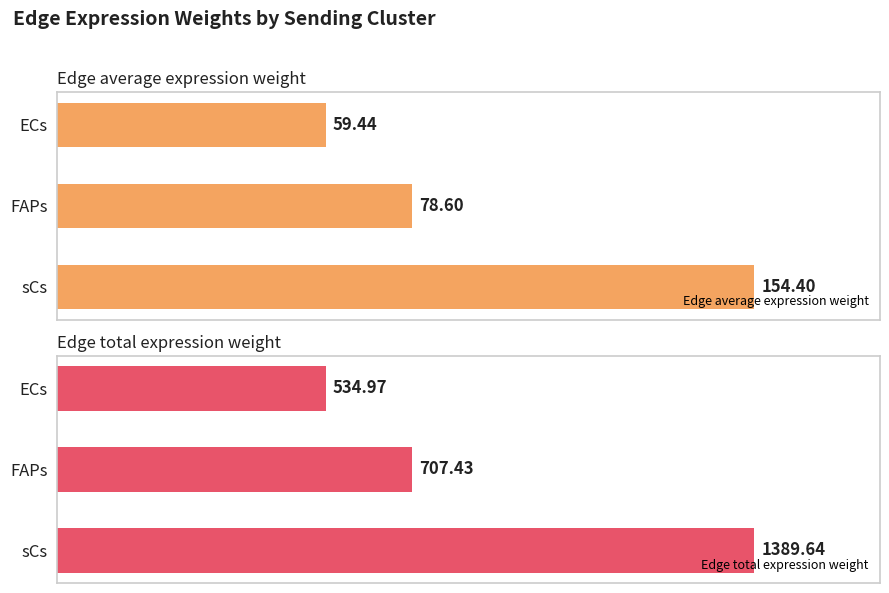

Rank the categories by Edge total expression weight value from highest to lowest.

sCs, FAPs, ECs